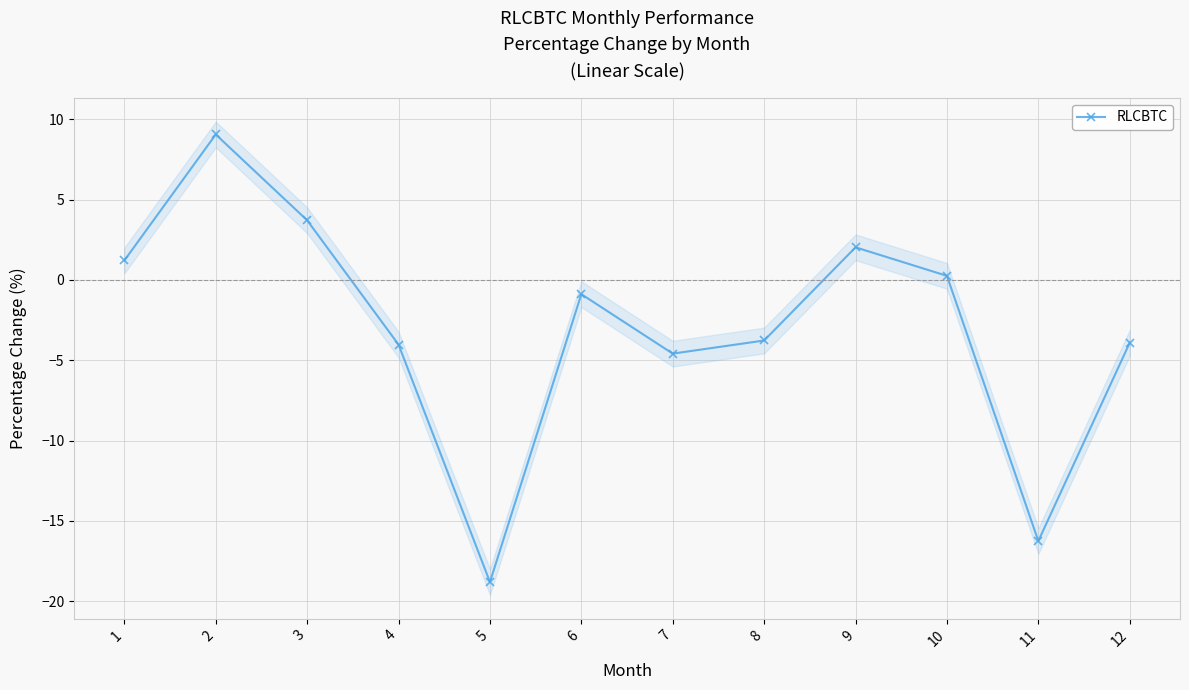

Which category has the highest value across all series?

2